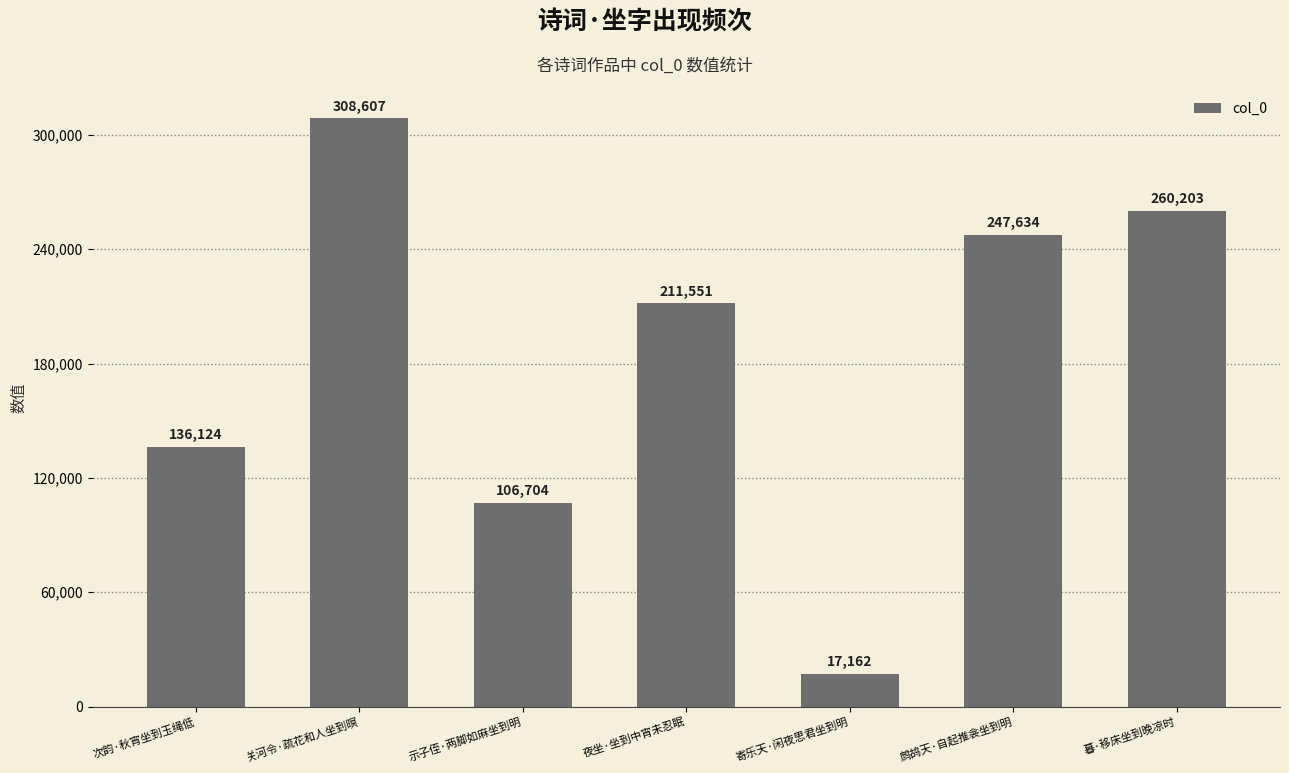

How many series are shown in this chart?

1